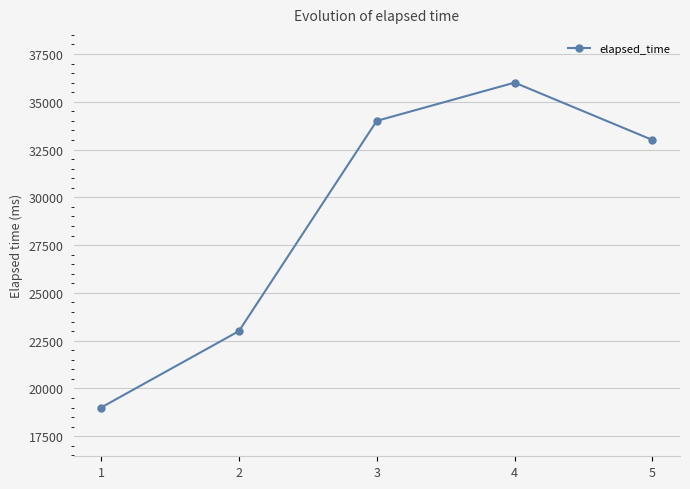

Which category has the highest value across all series?

4